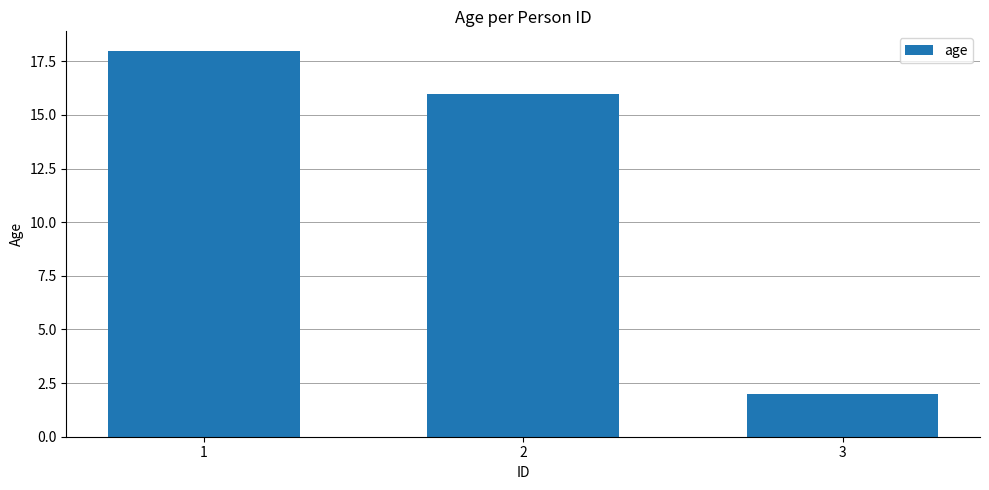

Count the number of data series in this chart.

1